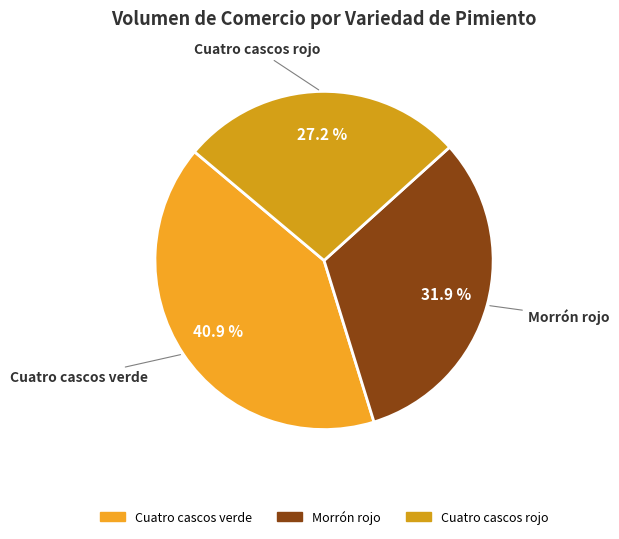

How many slices are in this pie chart?

3